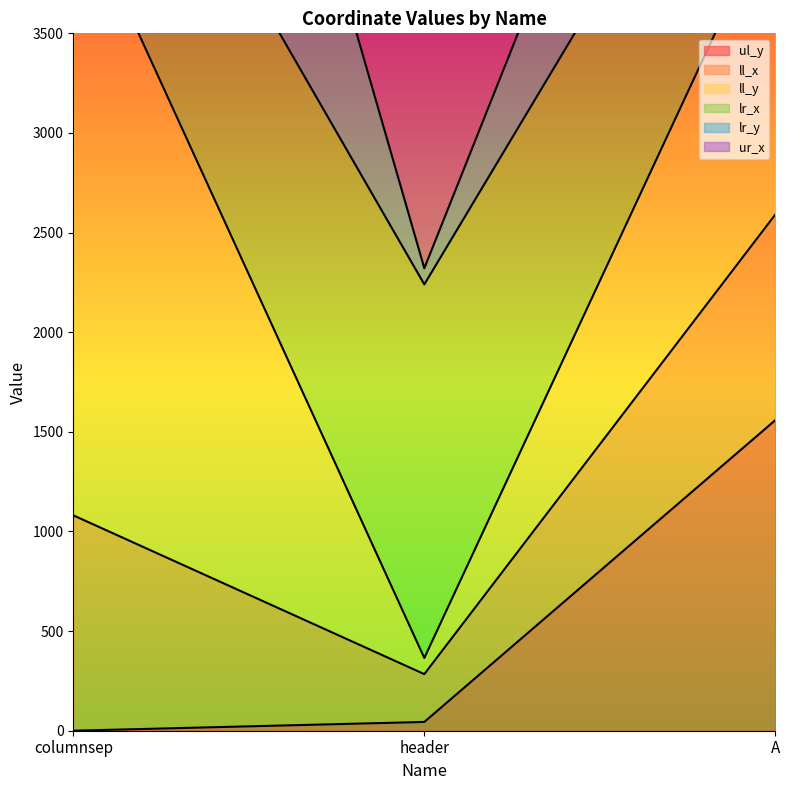

Where is ul_y nearest to the value 779?

header